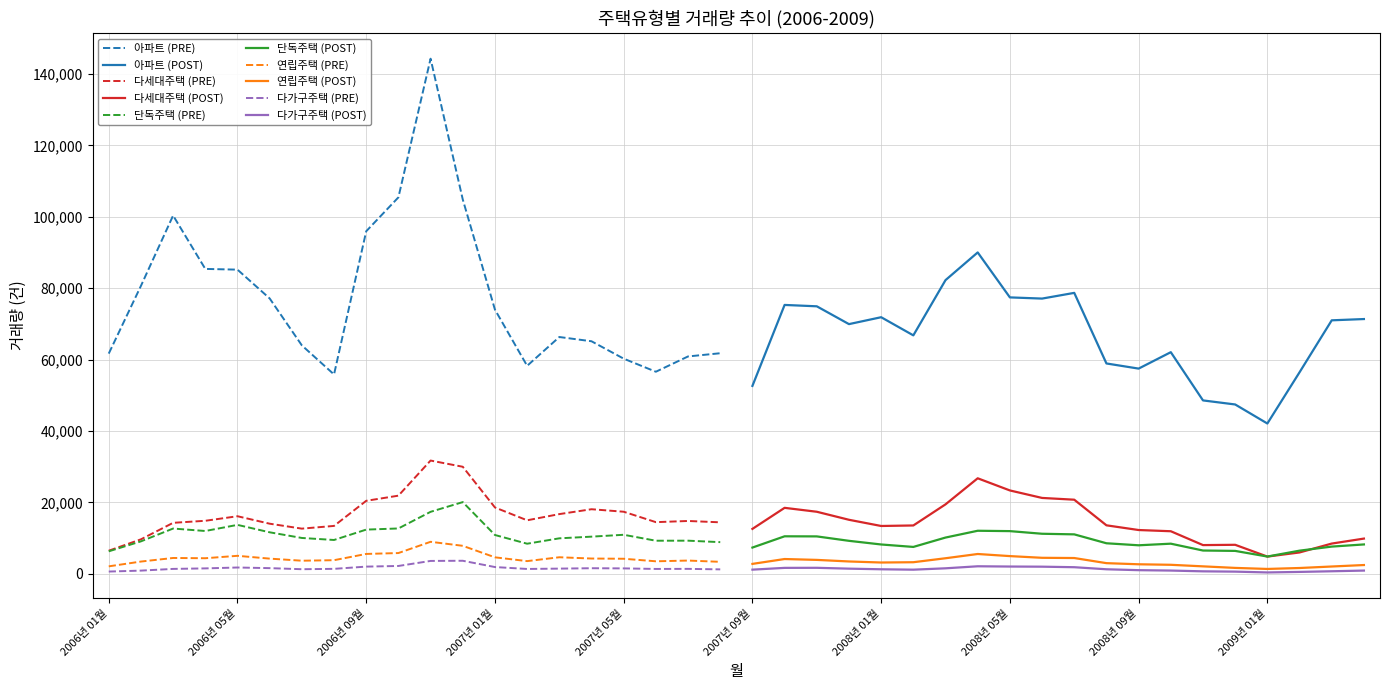

Where is the first local minimum for 아파트?

2006년 08월